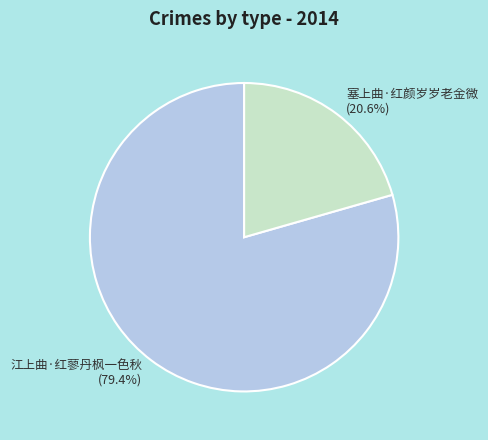

To the nearest percent, what percentage of the pie is 江上曲·红蓼丹枫一色秋?

79%